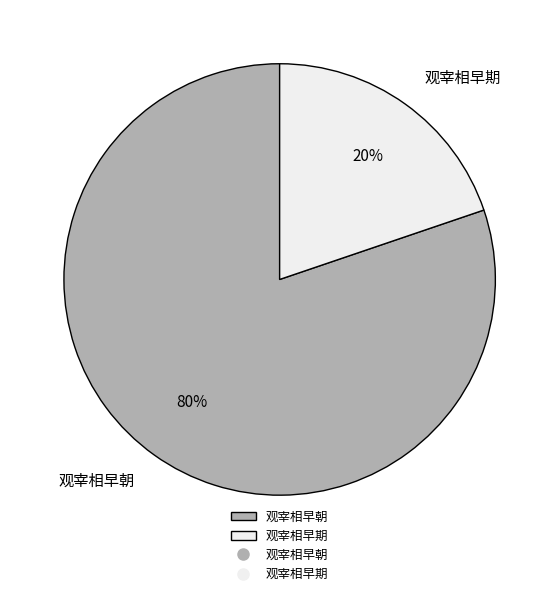

How many segments does this pie chart have?

2